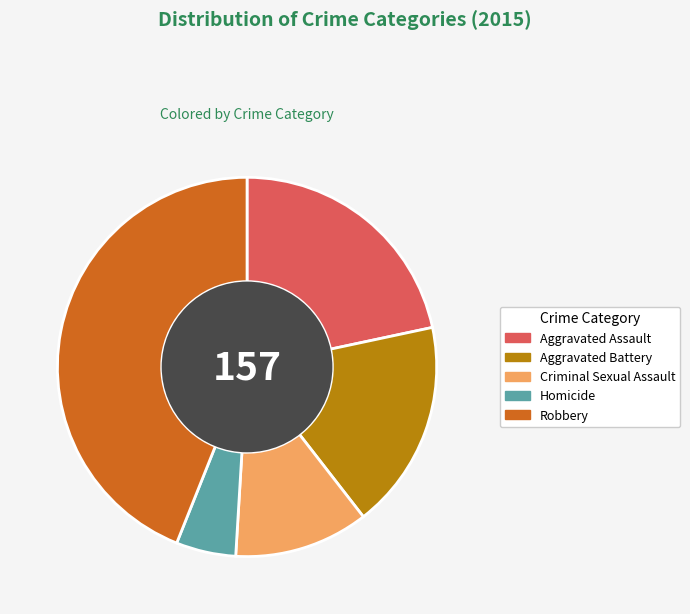

Is it true that Homicide is 19% of the pie?

False